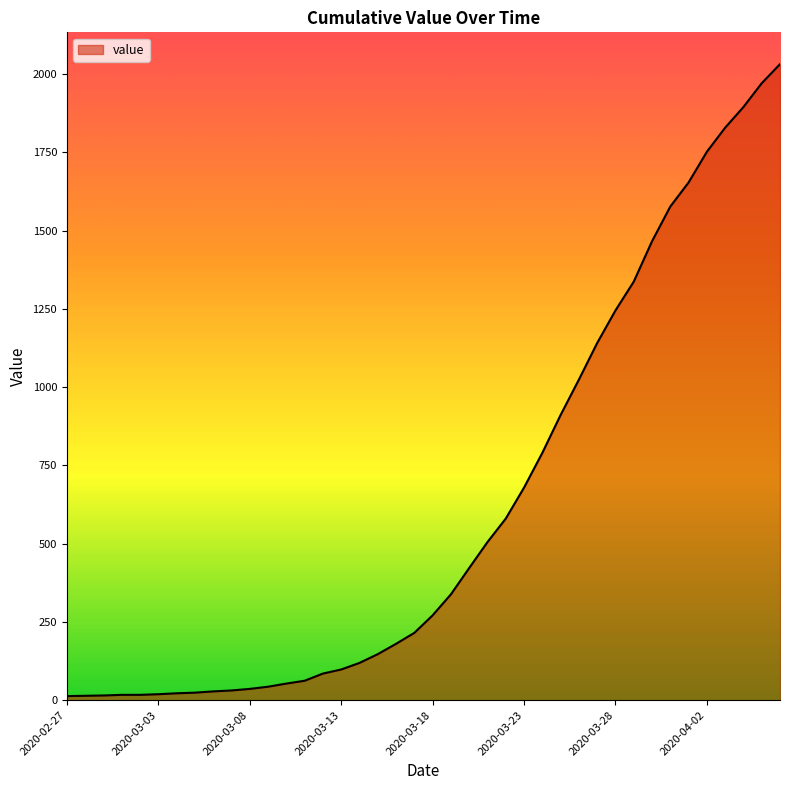

What is the difference between the maximum and minimum values?

2019